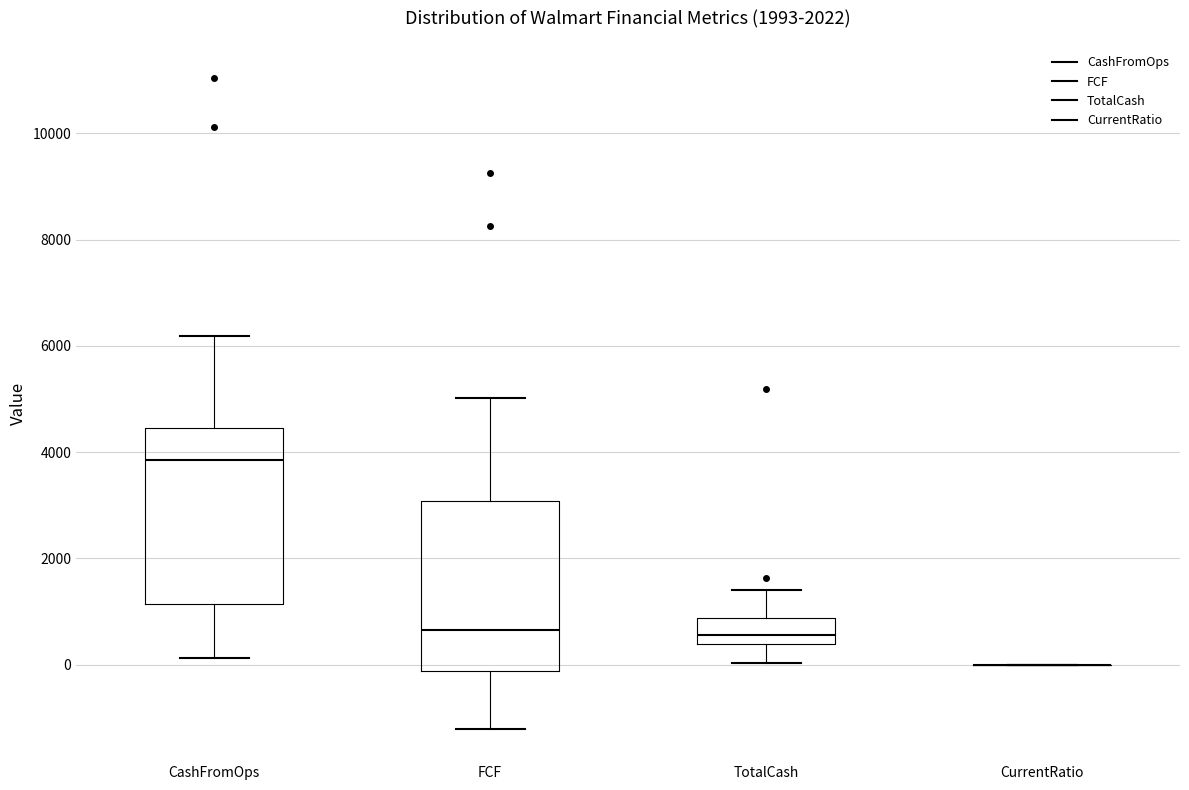

Where does the lower whisker of the box for TotalCash end on the y-axis? The values are not printed on the chart, so give them approximately, as read against the axis.

0